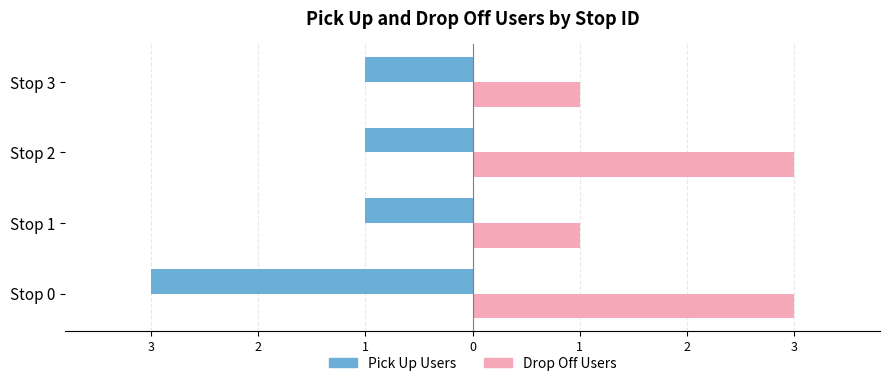

What is the average value of the Pick Up Users series?

-2